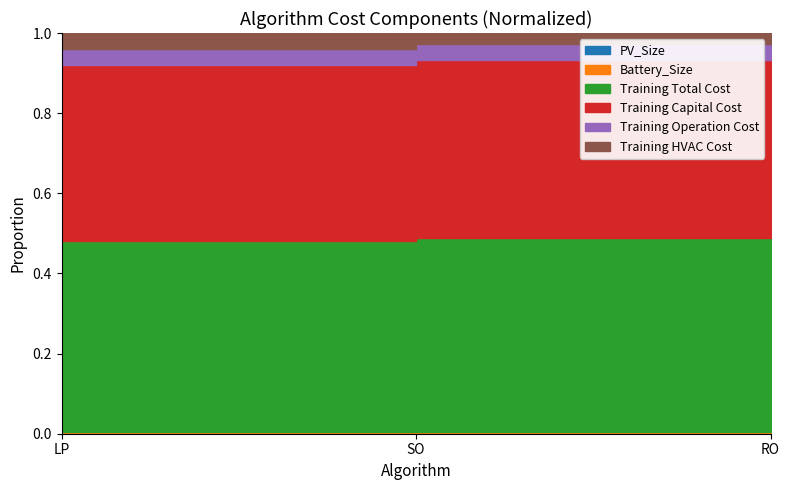

What is the maximum value shown in the chart?

1.0